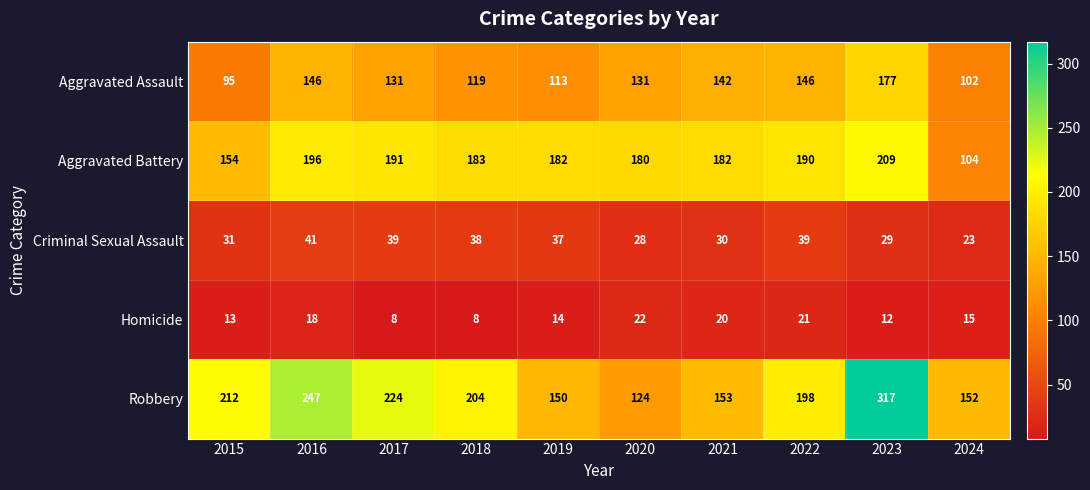

List the series in order of their peak value, lowest first.

Homicide, Criminal Sexual Assault, Aggravated Assault, Aggravated Battery, Robbery